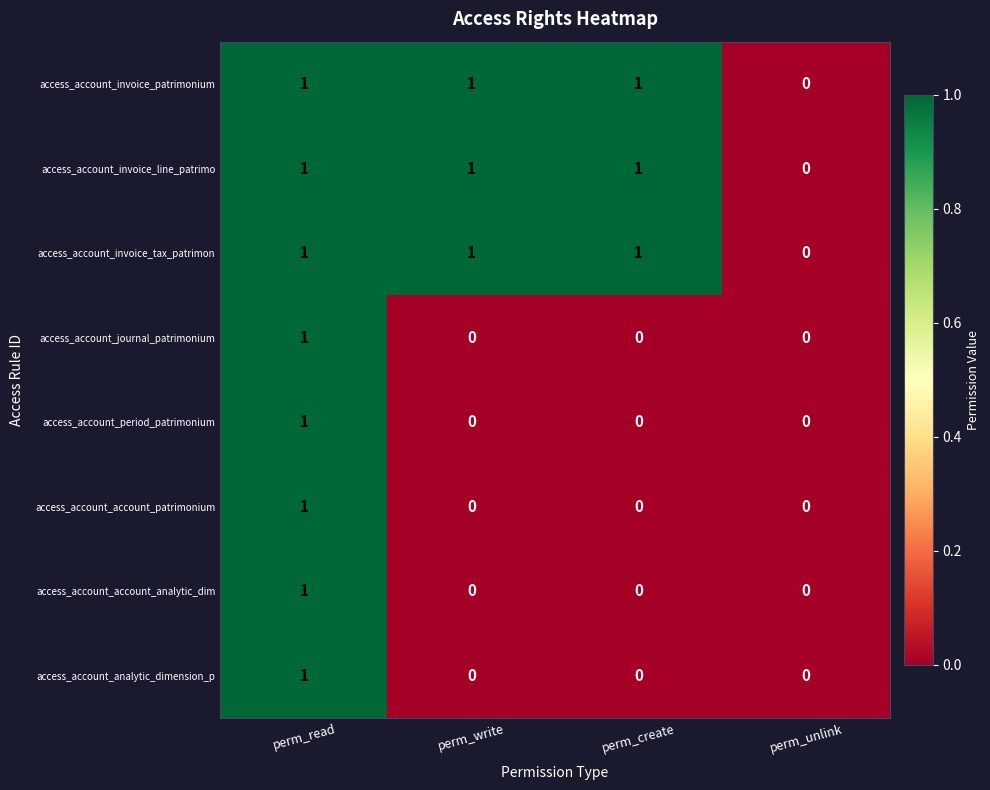

What is the total value across all series at perm_write?

3